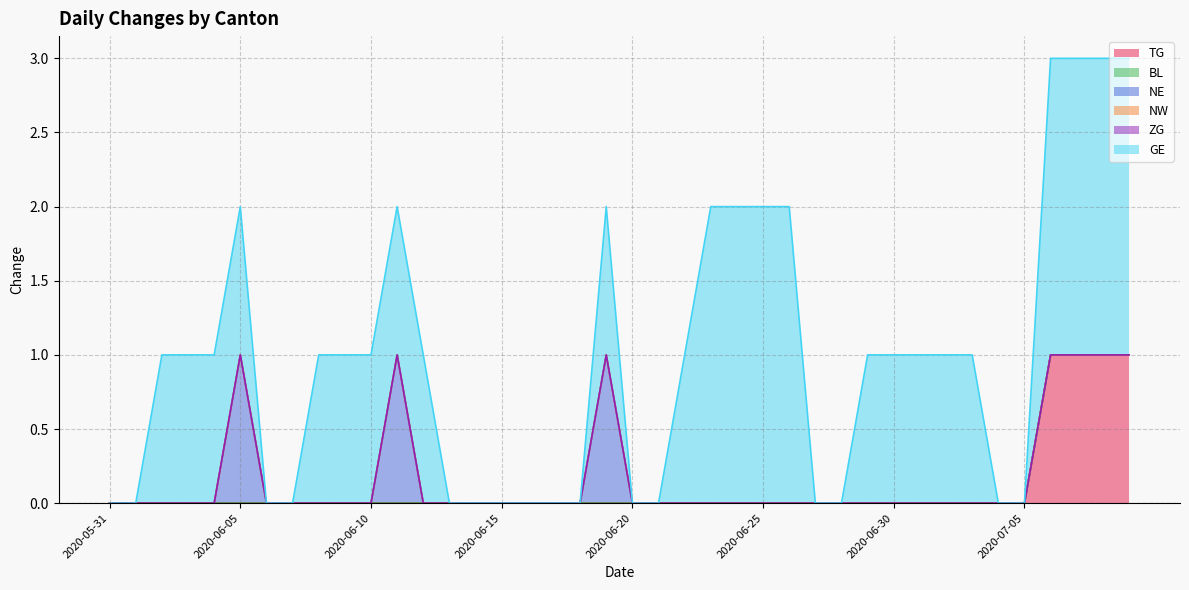

Which series has the widest spread of values?

GE